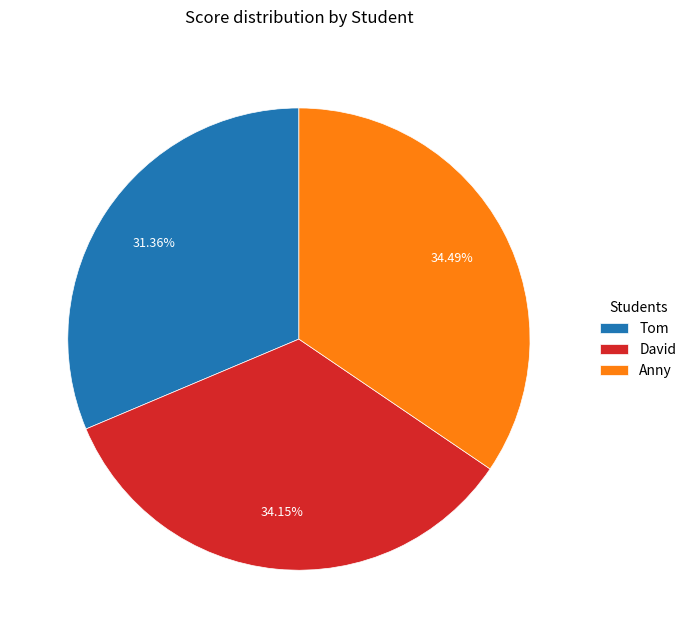

What is the ratio of the value at Tom to the value at Anny?

0.9